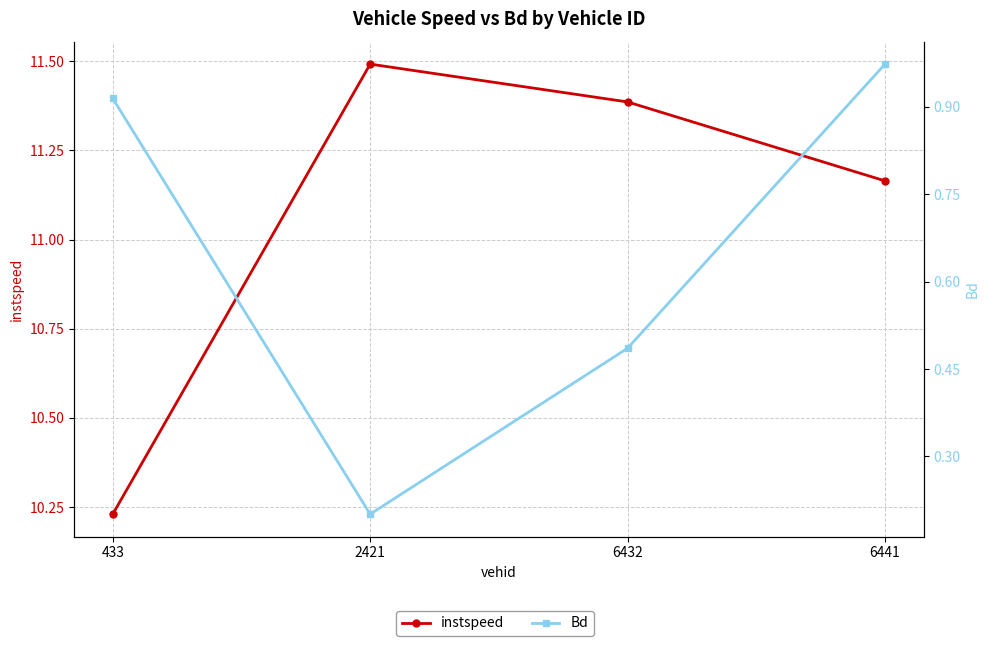

In Bd, how many points are lower than both neighbors (excluding endpoints)?

1